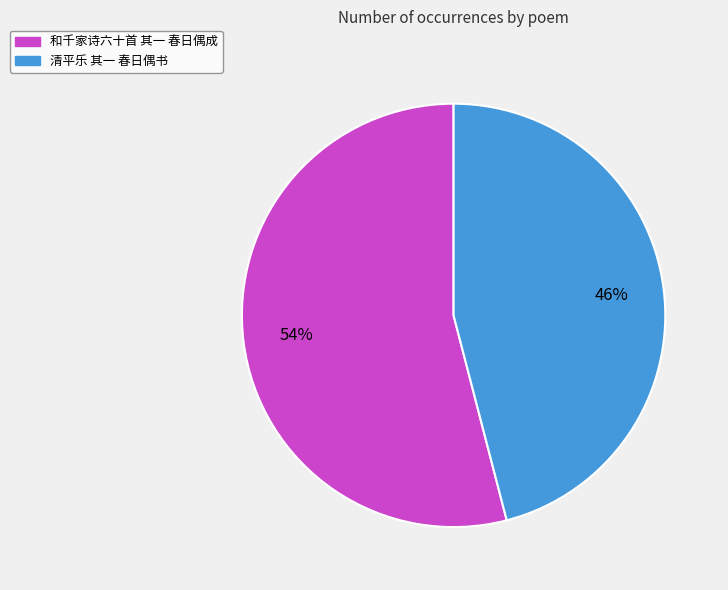

Approximately how many times larger is the value at 清平乐 其一 春日偶书 compared to 和千家诗六十首 其一 春日偶成?

0.9